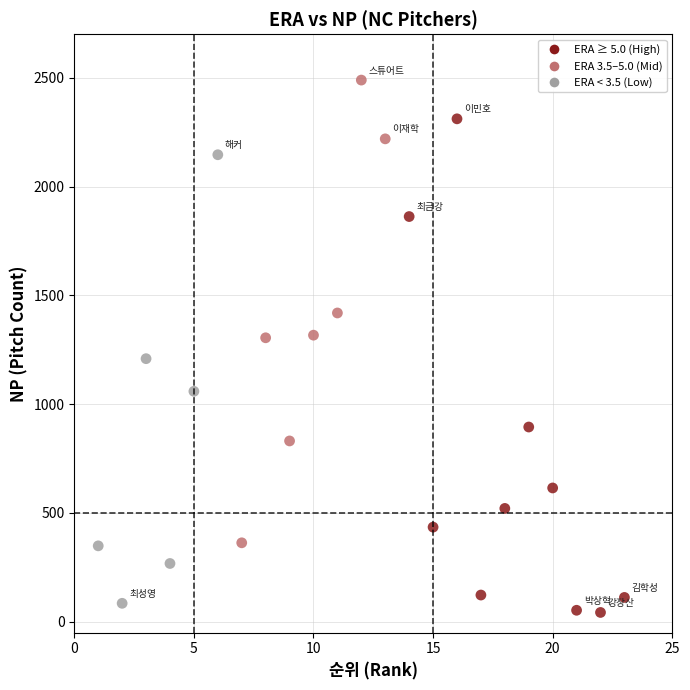

What is the range of Y values (max minus min)?

2446